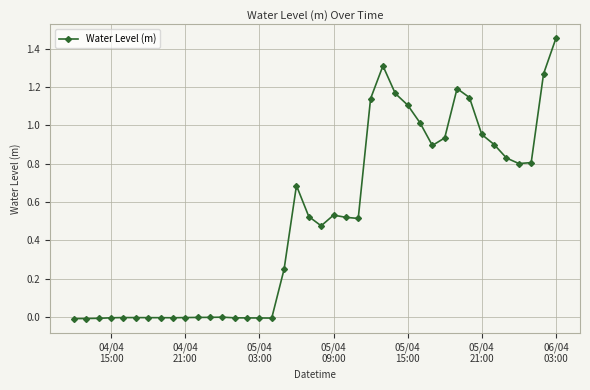

True or false: there are more than 2 points higher than both neighbors.

True